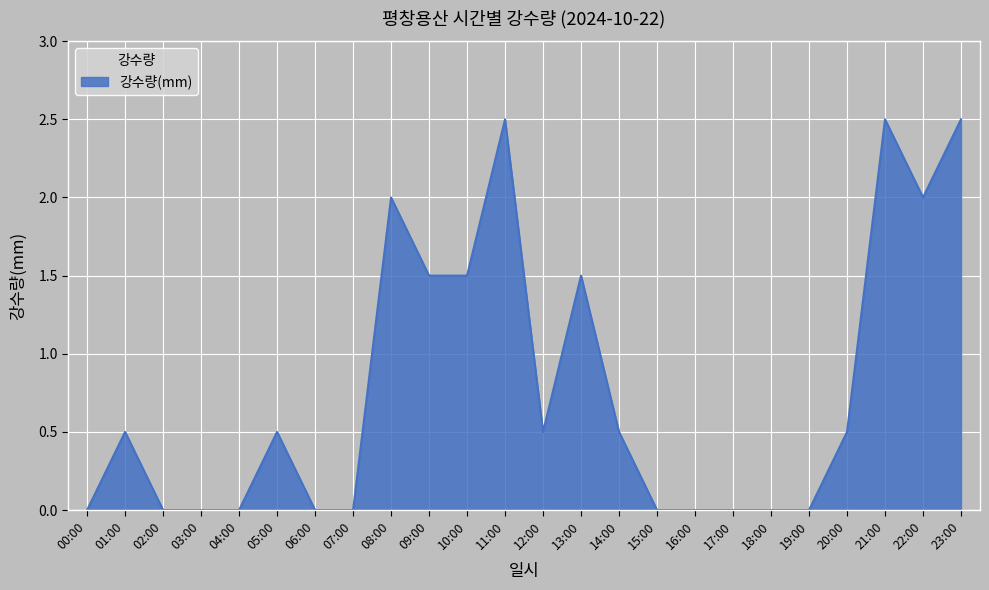

What is the change in value from 01:00 to 19:00?

-0.5